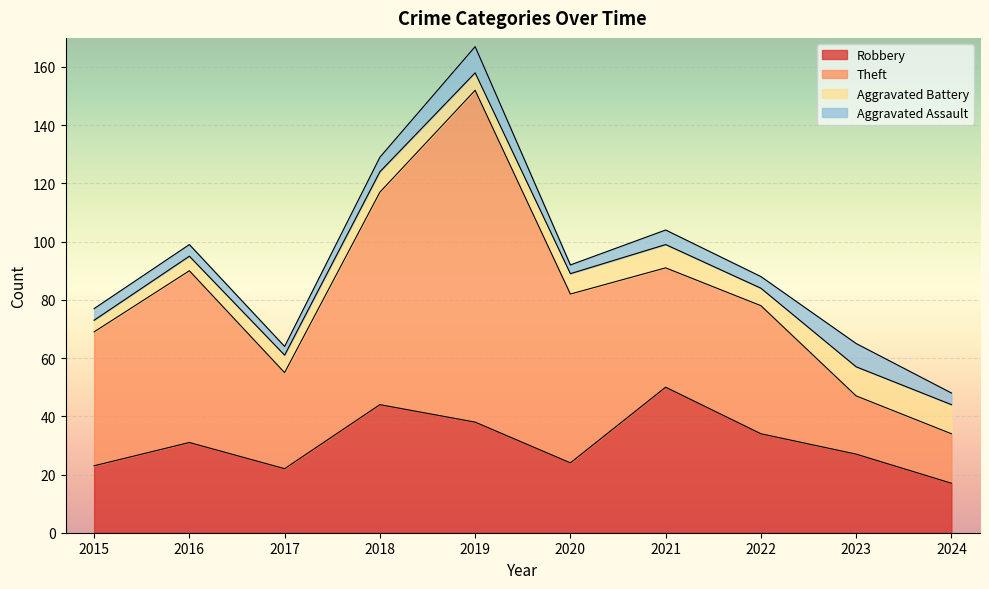

Which series ends up on top after the final intersection of Aggravated Battery and Aggravated Assault?

Aggravated Battery